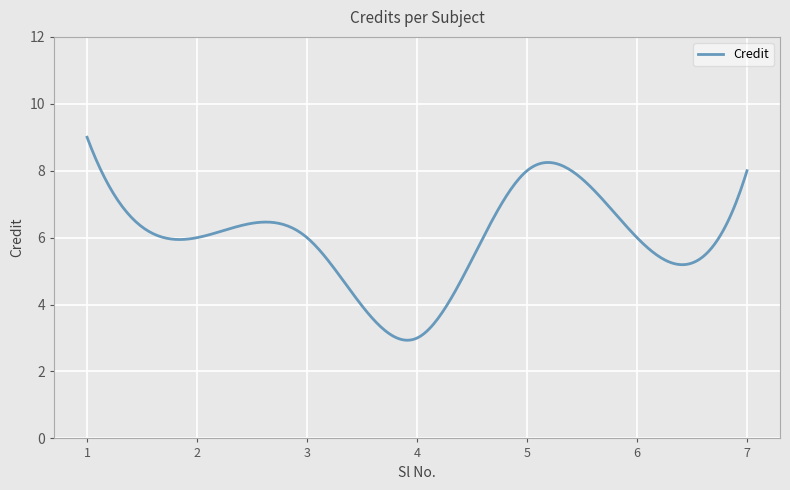

What is the greatest value displayed?

9.0